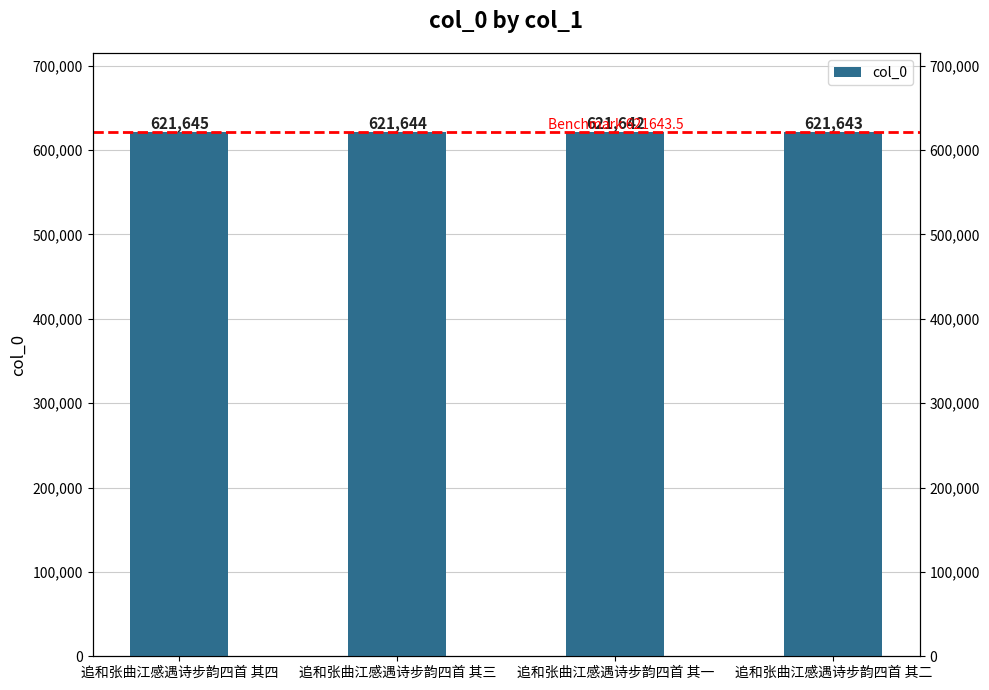

At which label does the data first exceed 621644?

追和张曲江感遇诗步韵四首 其四